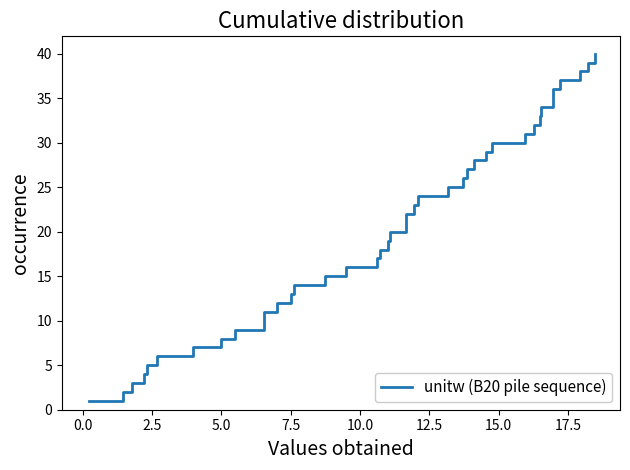

What is the maximum value shown in the chart?

40